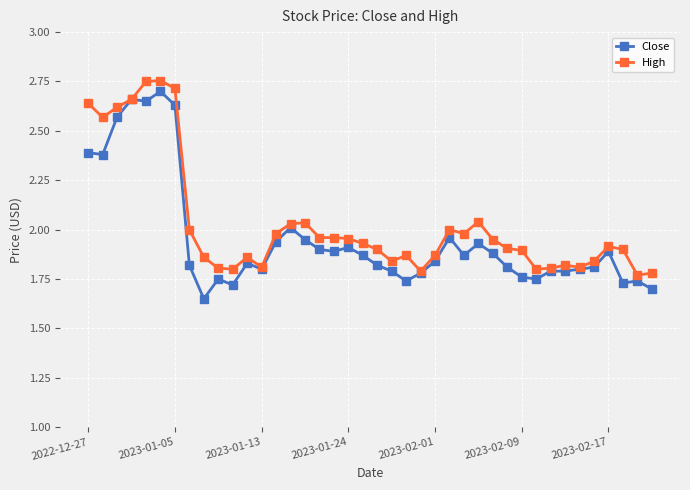

True or false: High has more than 2 interior local peaks.

True